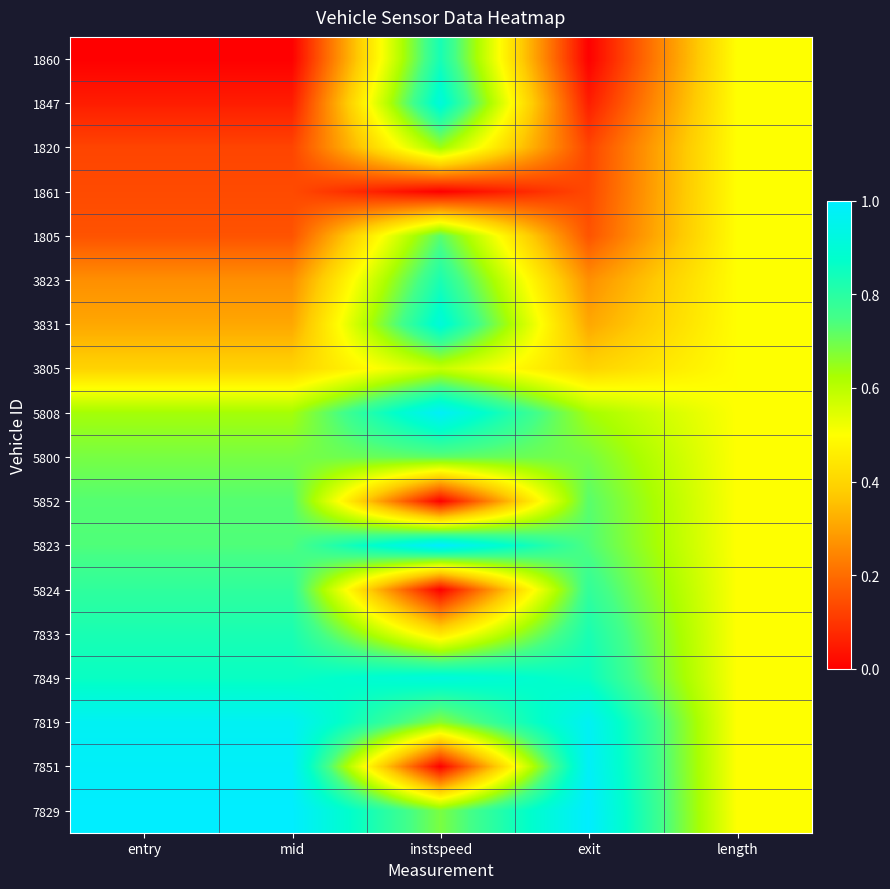

Reading right to left, transcribe all the data shown in this chart.

1860: length=0.5	exit=0.0	instspeed=0.8	mid=0.0	entry=0.0
1847: length=0.5	exit=0.1	instspeed=0.9	mid=0.1	entry=0.1
1820: length=0.5	exit=0.1	instspeed=0.6	mid=0.1	entry=0.1
1861: length=0.5	exit=0.1	instspeed=0.0	mid=0.1	entry=0.1
1805: length=0.5	exit=0.2	instspeed=0.7	mid=0.2	entry=0.2
3823: length=0.5	exit=0.3	instspeed=0.8	mid=0.3	entry=0.3
3831: length=0.5	exit=0.3	instspeed=0.9	mid=0.3	entry=0.3
3805: length=0.5	exit=0.4	instspeed=0.6	mid=0.4	entry=0.4
5808: length=0.5	exit=0.6	instspeed=1.0	mid=0.6	entry=0.6
5800: length=0.5	exit=0.7	instspeed=0.7	mid=0.7	entry=0.7
5852: length=0.5	exit=0.7	instspeed=0.0	mid=0.7	entry=0.7
5823: length=0.5	exit=0.7	instspeed=1.0	mid=0.7	entry=0.7
5824: length=0.5	exit=0.8	instspeed=0.0	mid=0.8	entry=0.8
7833: length=0.5	exit=0.8	instspeed=0.4	mid=0.8	entry=0.8
7849: length=0.5	exit=0.9	instspeed=0.9	mid=0.9	entry=0.9
7819: length=0.5	exit=1.0	instspeed=0.7	mid=1.0	entry=1.0
7851: length=0.5	exit=1.0	instspeed=0.0	mid=1.0	entry=1.0
7829: length=0.5	exit=1.0	instspeed=0.7	mid=1.0	entry=1.0